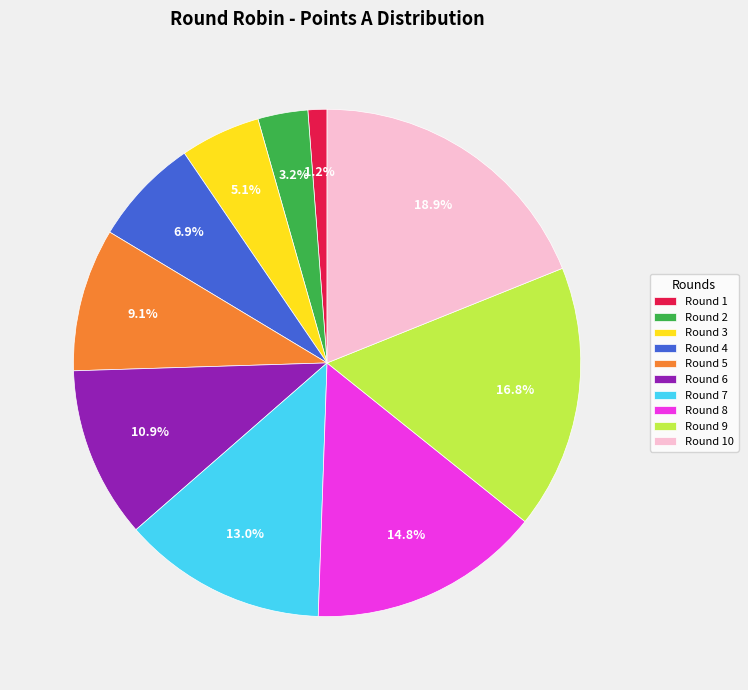

Is there any slice that represents more than half of the pie?

No